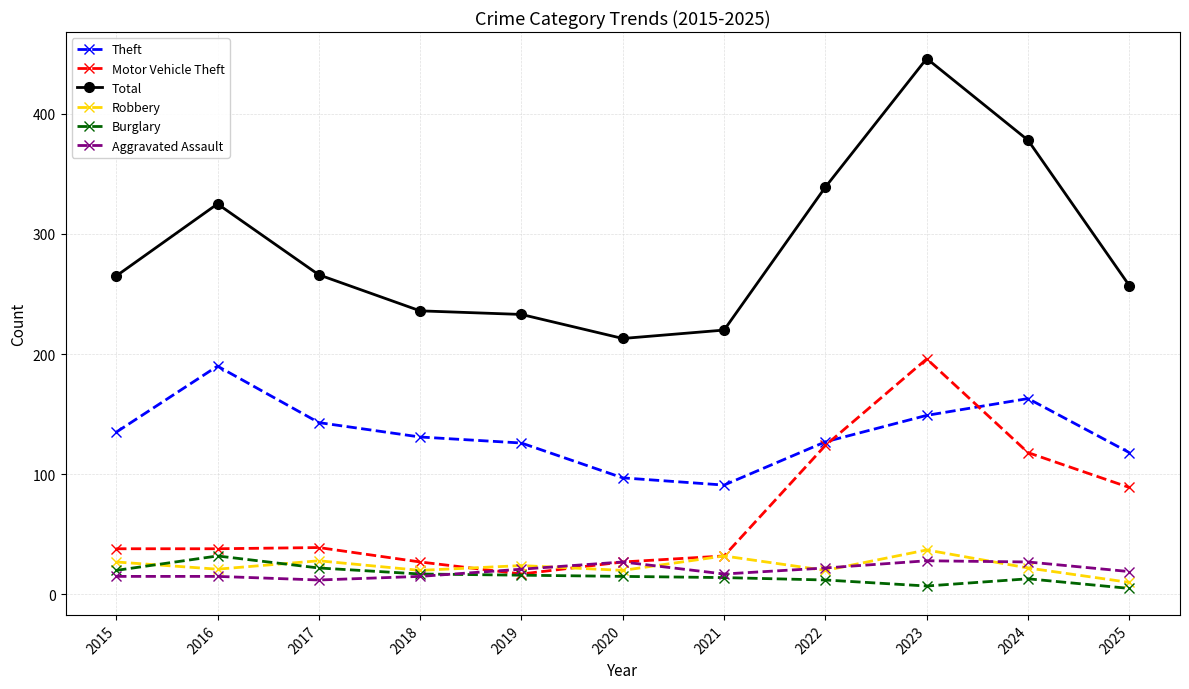

Which category has the highest value across all series?

2023